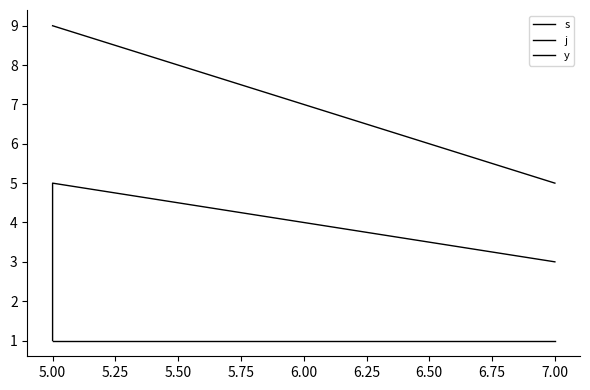

The value of y at 5.00 is 1. True or false?

False